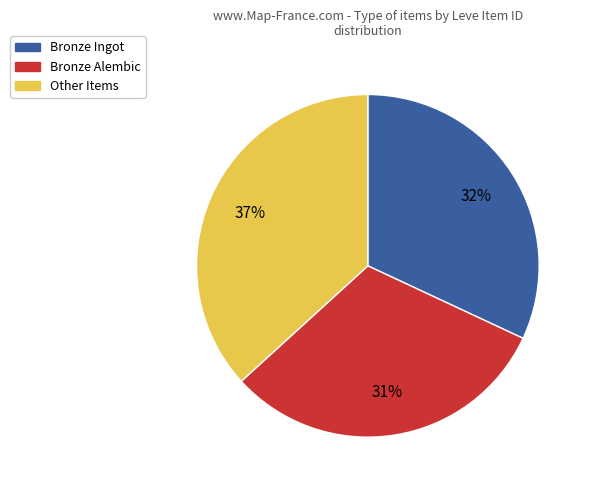

Is there any slice that represents more than half of the pie?

No